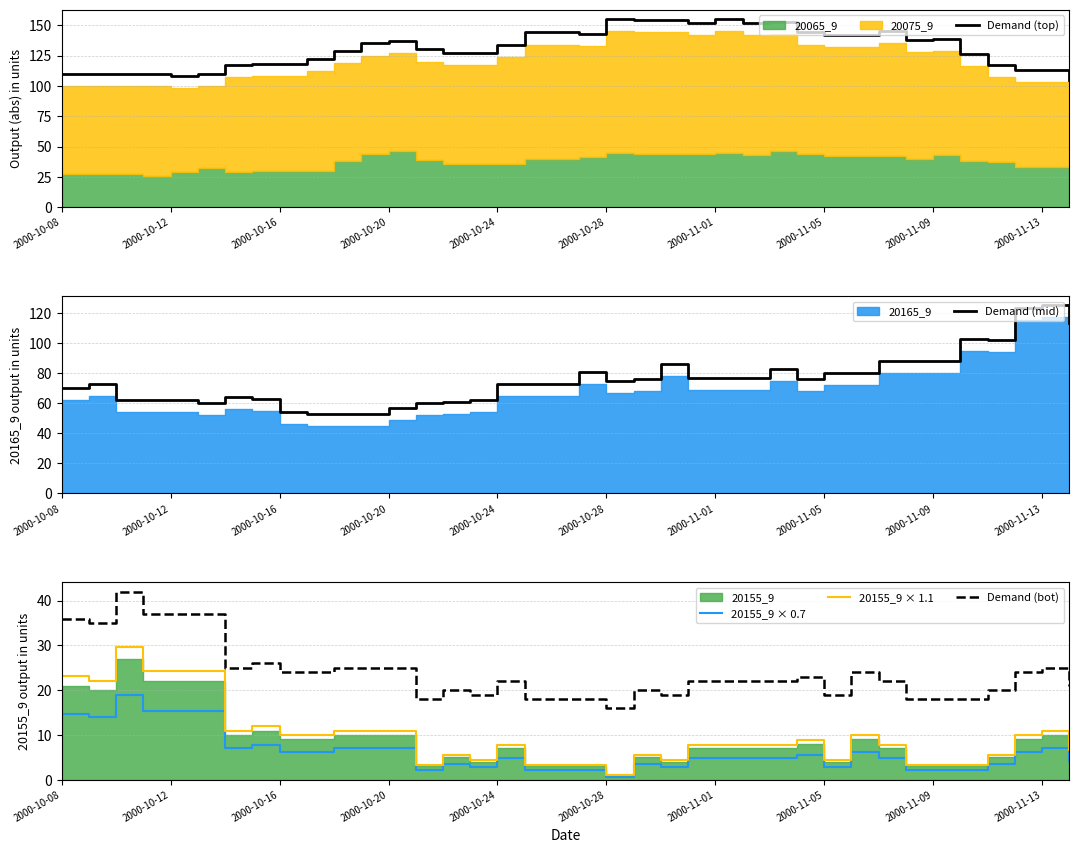

The value of Demand (bot) at 2000-10-16 is 36.4. True or false?

False